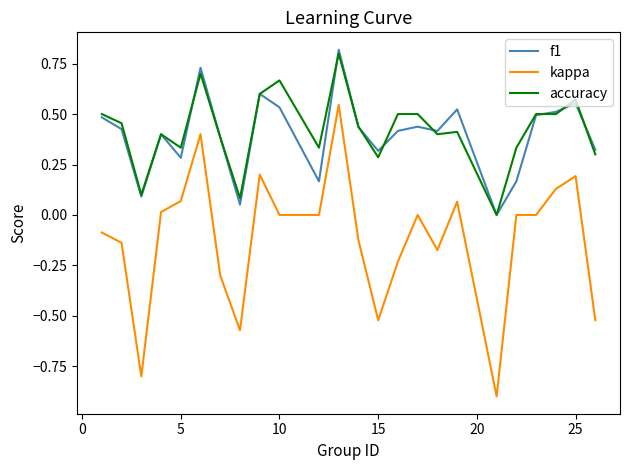

Which series has the widest spread of values?

kappa